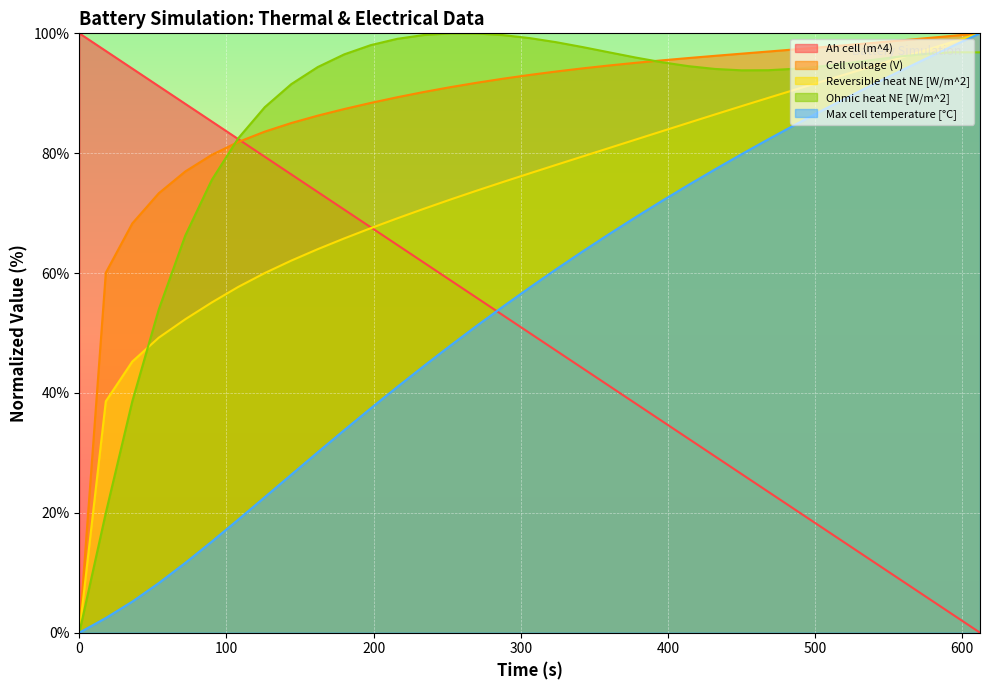

How many values in the Max cell temperature [°C] series are below 57?

17